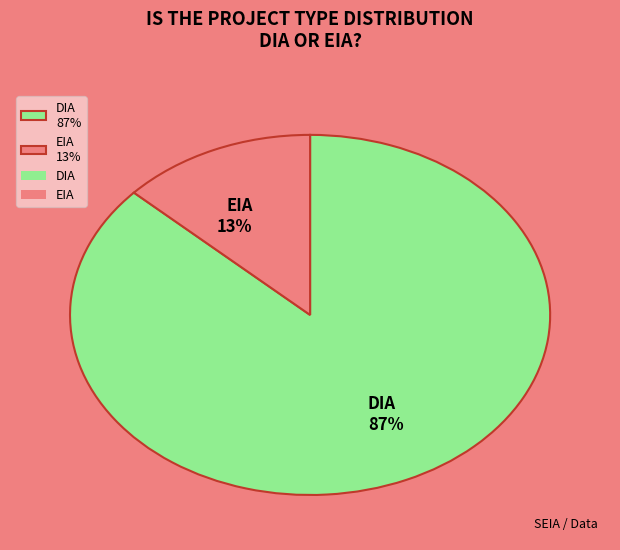

Does EIA account for over 50% of the chart?

No